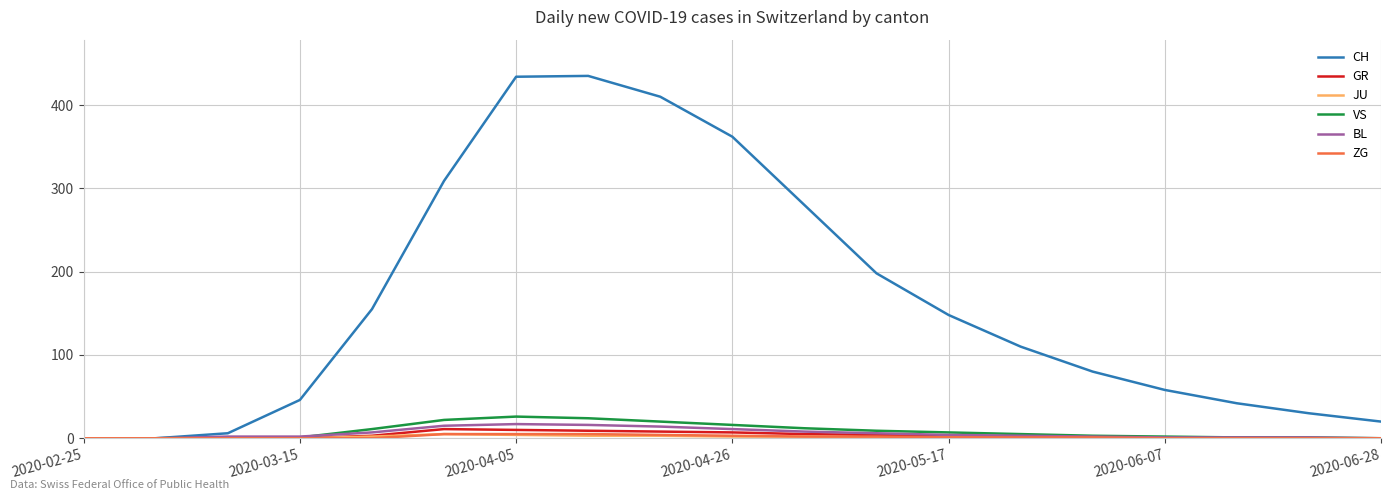

What is the greatest value displayed?

435